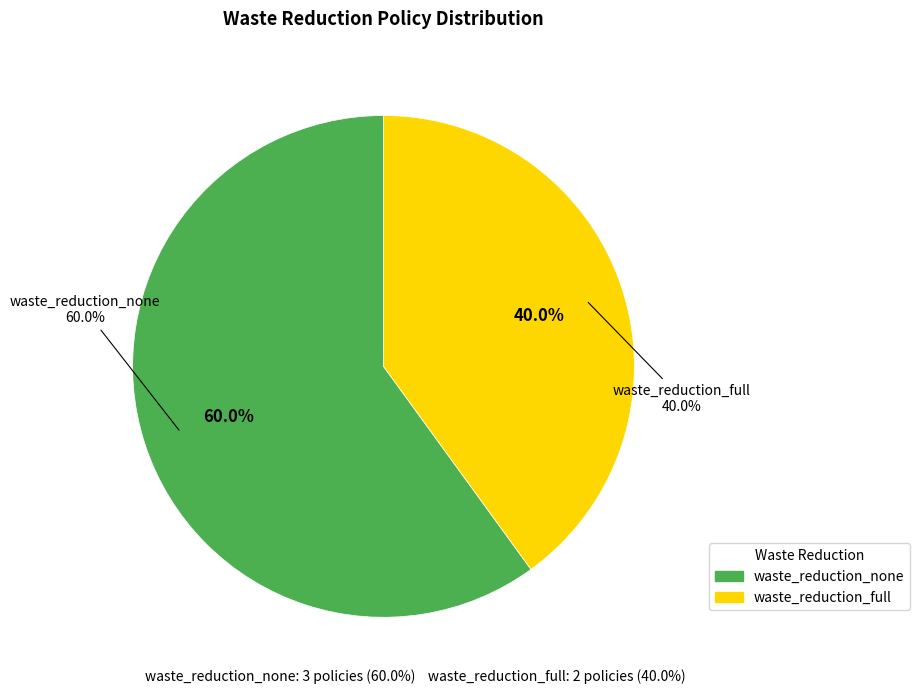

Rank the categories by value from highest to lowest.

waste_reduction_none, waste_reduction_full